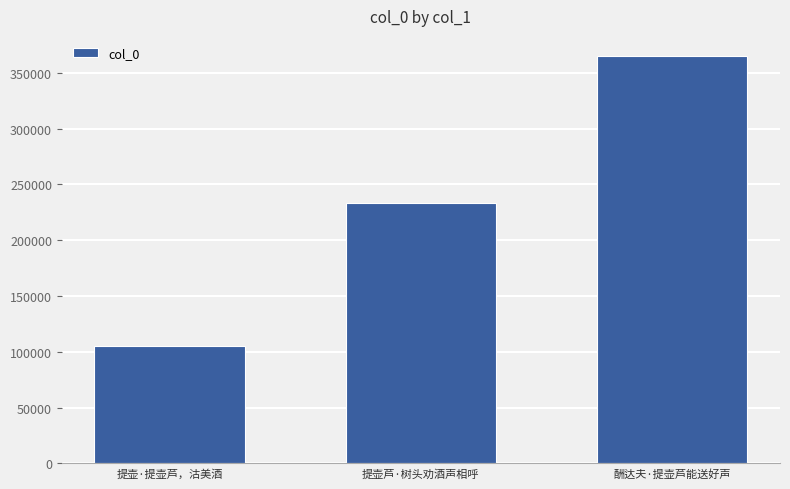

Approximately how many times larger is the value at 酬达夫·提壶芦能送好声 compared to 提壶·提壶芦，沽美酒?

3.5